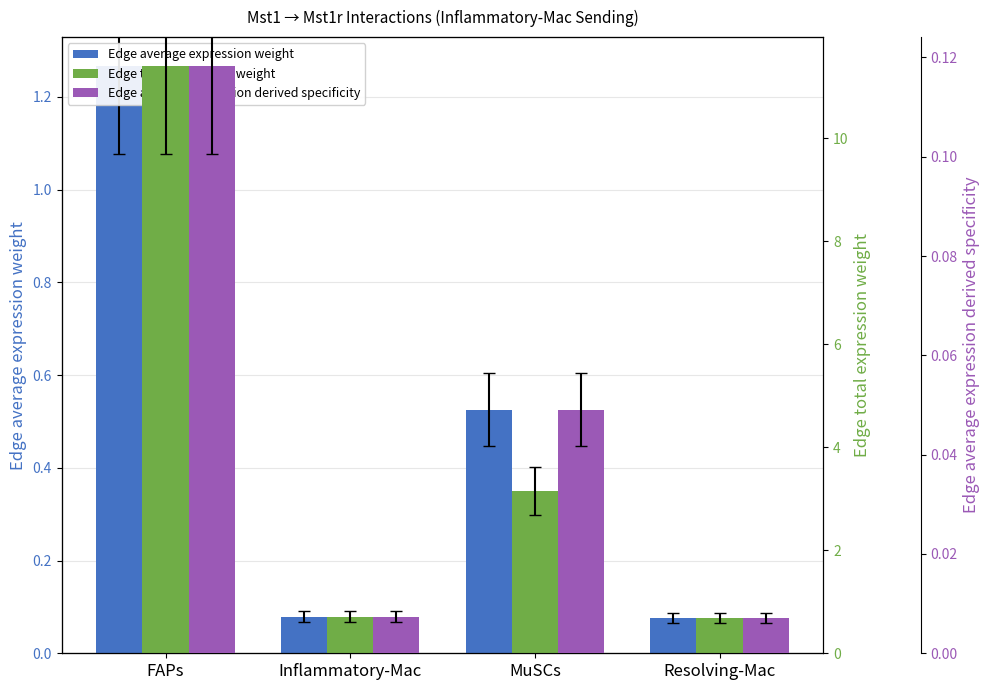

At how many categories does at least one series exceed 7?

1